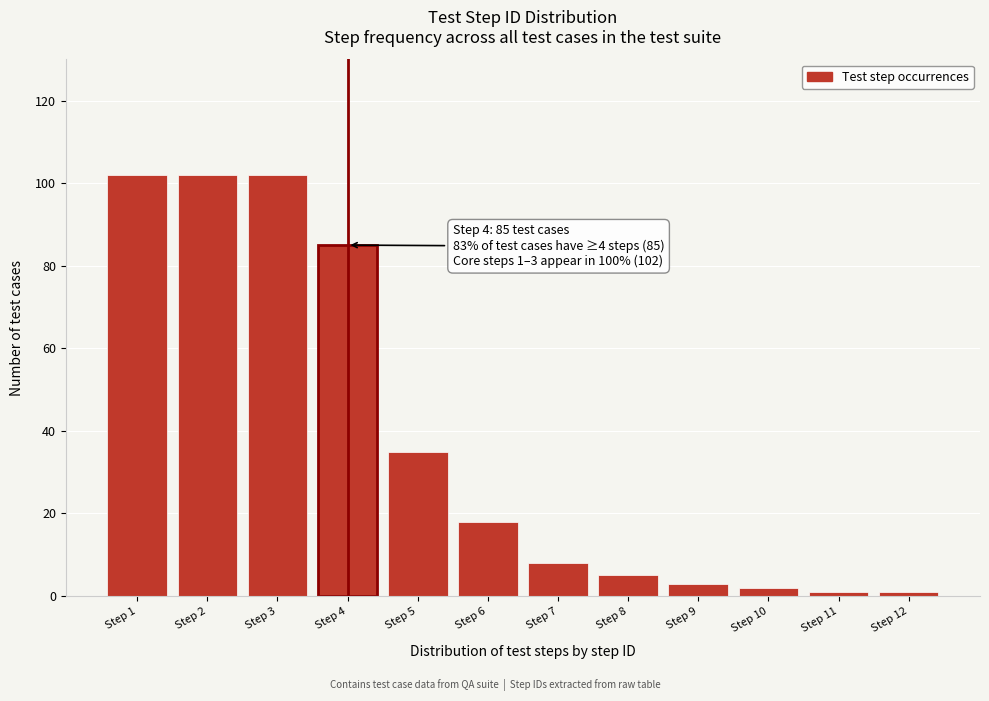

Reading left to right, what are all the values shown in this chart?

102	102	102	85	35	18	8	5	3	2	1	1